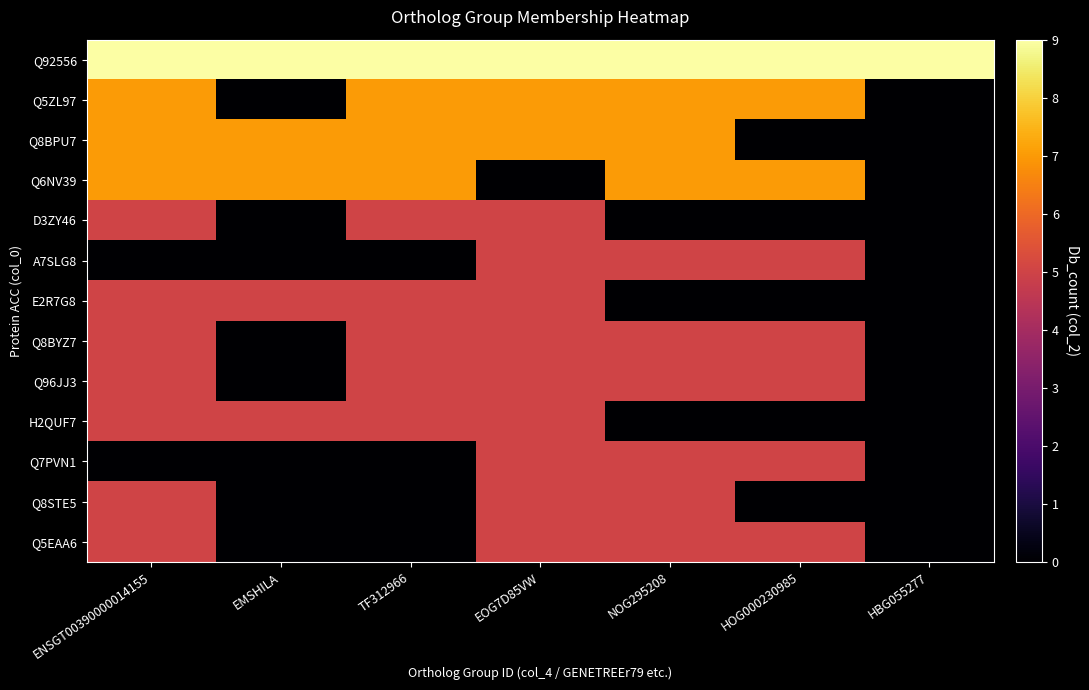

At which category is the sum across all series the highest?

EOG7D85VW